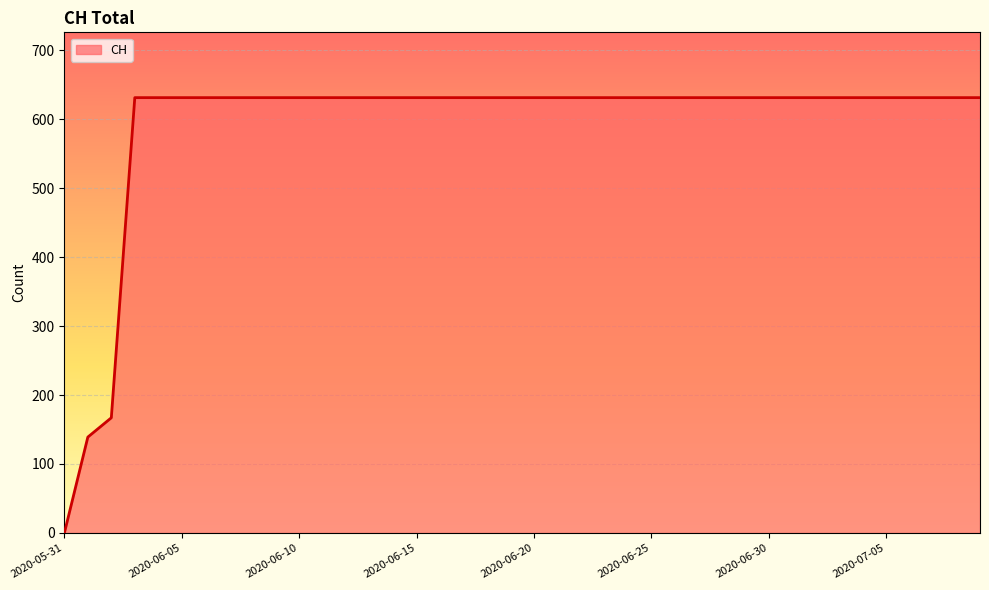

How many positive values are there?

39